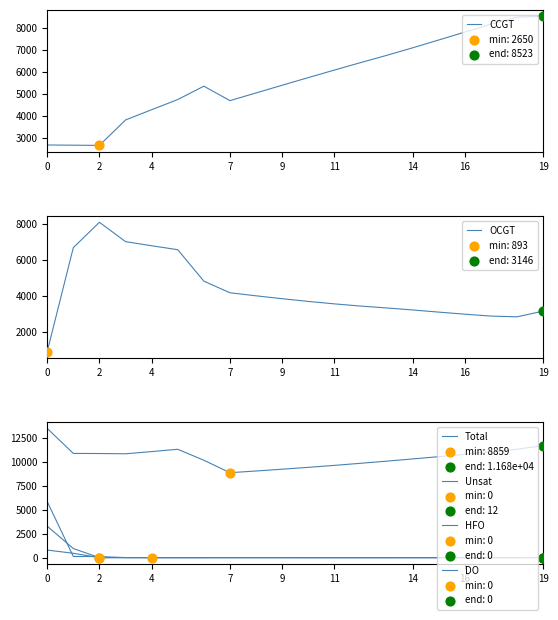

Is the value of OCGT at 12 greater than the value of DO at 9?

Yes